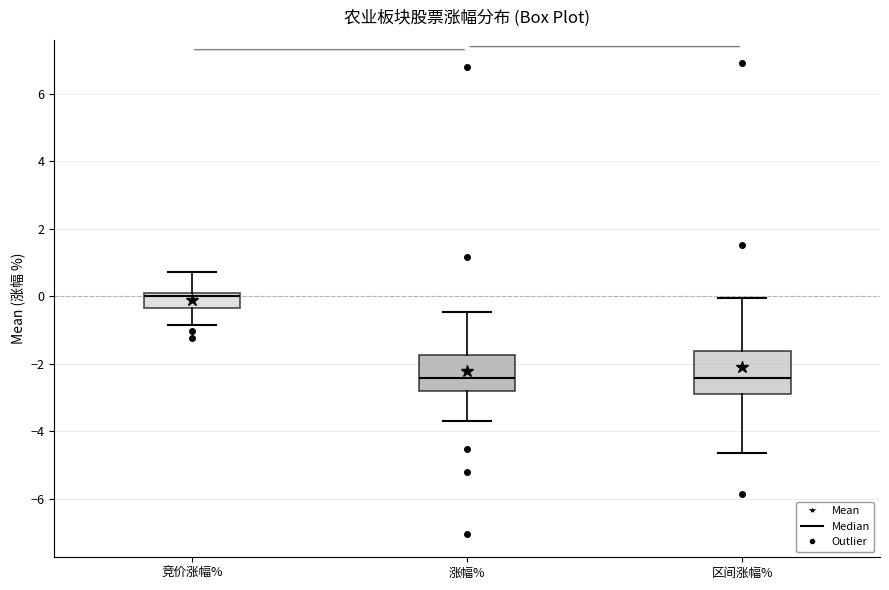

Reading left to right, read every box against the y-axis: the position of its median line, the range the box covers, and the ends of its whiskers. The values are not printed on the chart, so give them approximately, as read against the axis.

竞价涨幅%: median 0.0 (just below the box's upper edge), box -0.4 to 0.0, whiskers -0.8 to 0.8
涨幅%: median -2.4, box -2.8 to -1.8, whiskers -3.6 to -0.4
区间涨幅%: median -2.4, box -2.8 to -1.6, whiskers -4.6 to 0.0